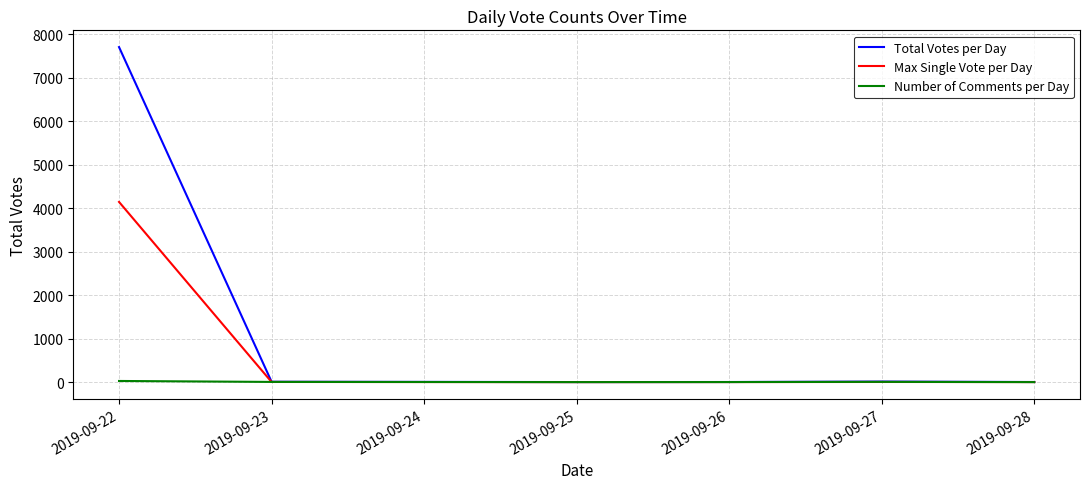

What is the difference between the Number of Comments per Day values at 2019-09-22 and 2019-09-27?

21